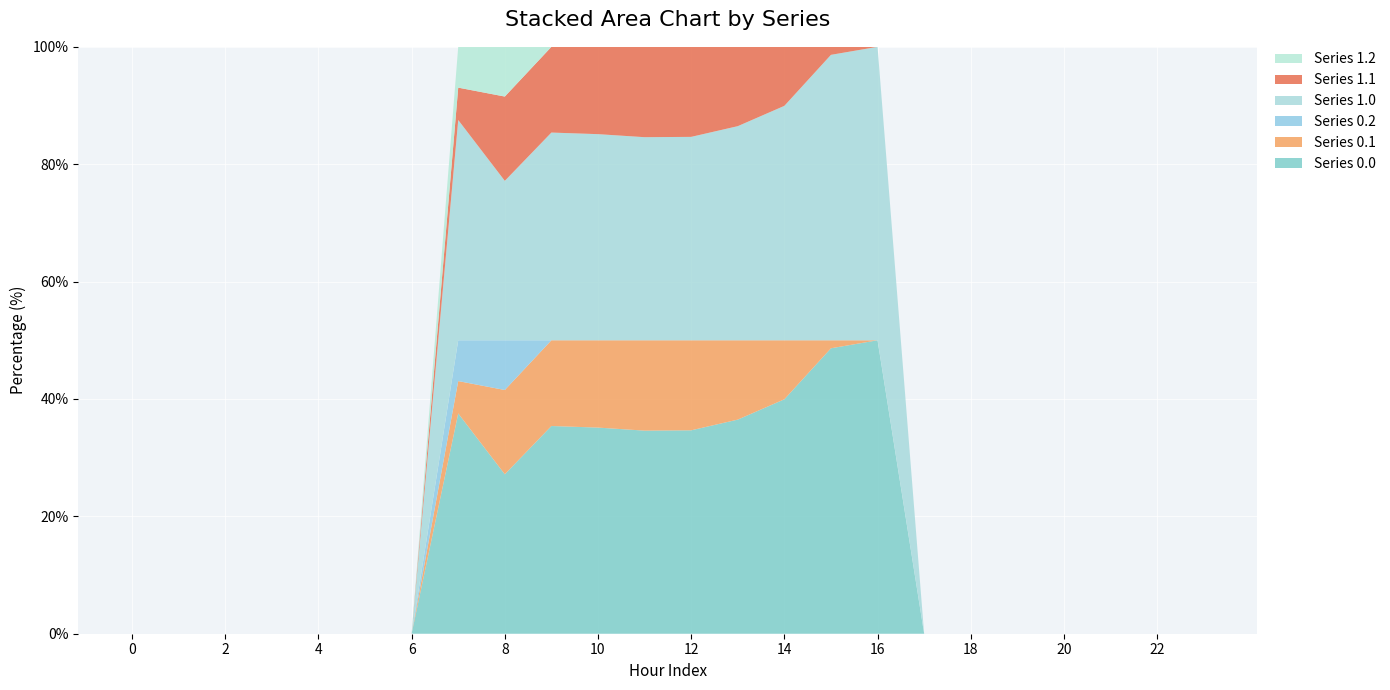

Reading left to right, what are all the values shown in this chart?

Series 0.0: 0.0	0.0	0.0	0.0	0.0	0.0	0.0	120.6	430.3	716.9	916.2	1060.3	1096.7	1032.9	870.6	615.9	294.5	0.0	0.0	0.0	0.0	0.0	0.0	0.0
Series 0.1: 0.0	0.0	0.0	0.0	0.0	0.0	0.0	17.7	227.5	295.9	388.1	471.7	485.4	382.7	219.2	17.3	0.0	0.0	0.0	0.0	0.0	0.0	0.0	0.0
Series 0.2: 0.0	0.0	0.0	0.0	0.0	0.0	0.0	22.3	134.2	0.0	0.0	0.0	0.0	0.0	0.0	0.0	0.0	0.0	0.0	0.0	0.0	0.0	0.0	0.0
Series 1.0: 0.0	0.0	0.0	0.0	0.0	0.0	0.0	120.6	430.3	716.9	916.2	1060.3	1096.7	1032.9	870.6	615.9	294.5	0.0	0.0	0.0	0.0	0.0	0.0	0.0
Series 1.1: 0.0	0.0	0.0	0.0	0.0	0.0	0.0	17.7	227.5	295.9	388.1	471.7	485.4	382.7	219.2	17.3	0.0	0.0	0.0	0.0	0.0	0.0	0.0	0.0
Series 1.2: 0.0	0.0	0.0	0.0	0.0	0.0	0.0	22.3	134.2	0.0	0.0	0.0	0.0	0.0	0.0	0.0	0.0	0.0	0.0	0.0	0.0	0.0	0.0	0.0